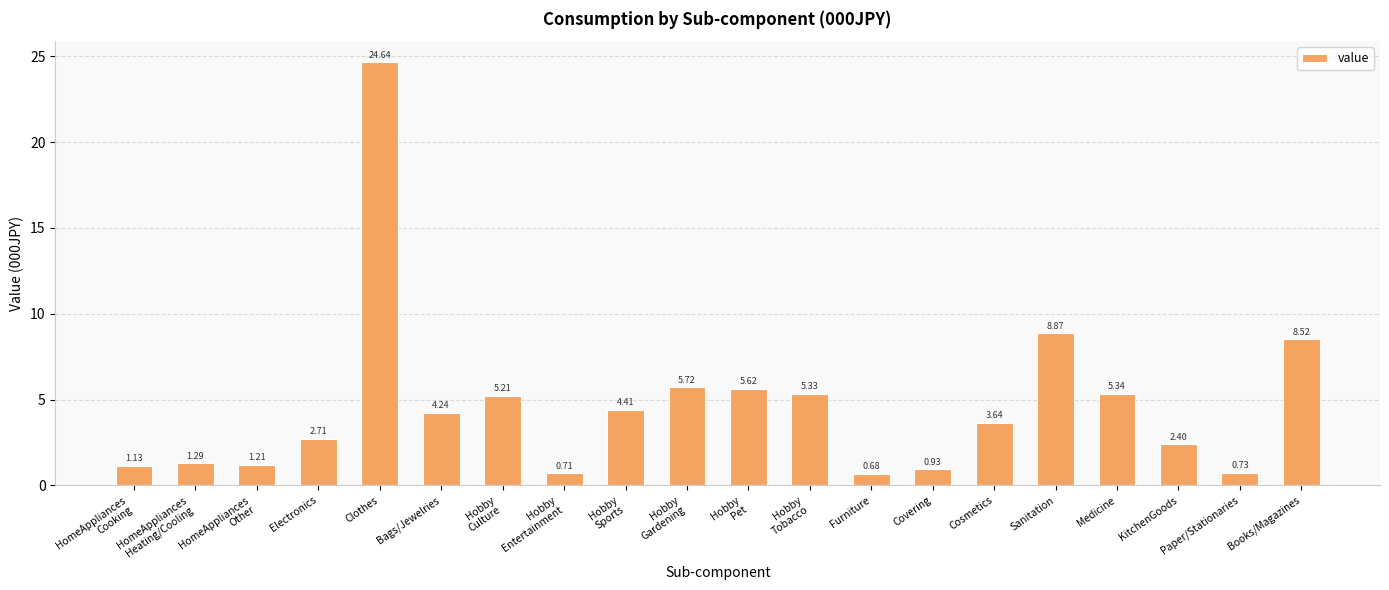

Which label corresponds to the largest value in the chart?

Clothes